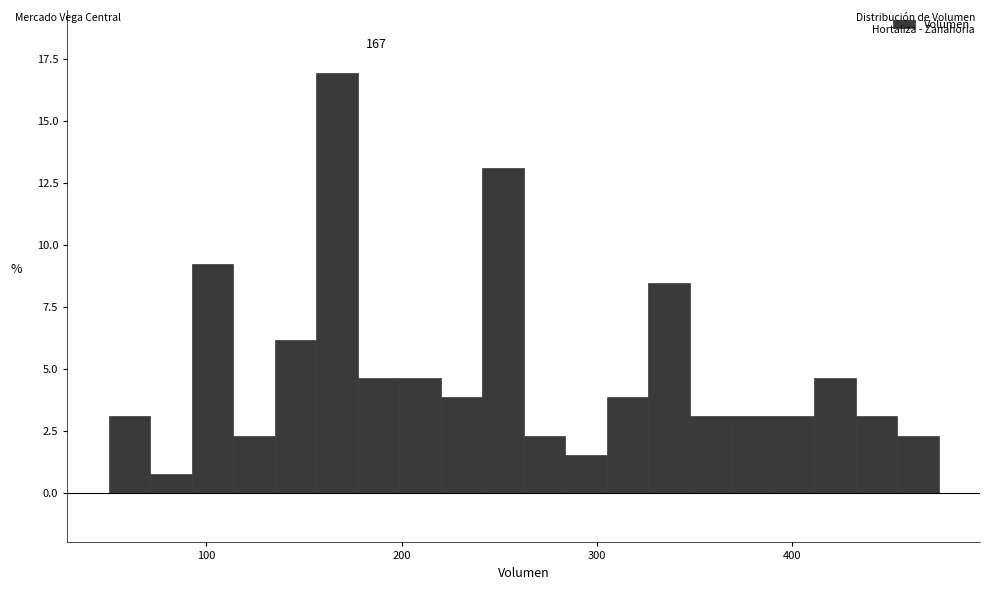

Around what value on the x-axis is the tallest bar? Give the approximate position of its centre, as read against the axis.

170